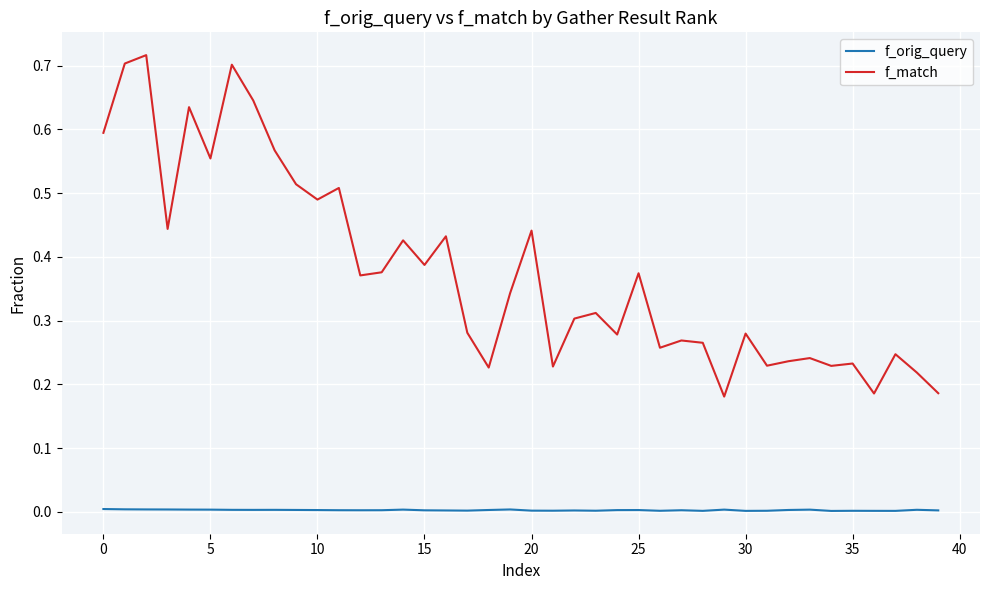

In f_match, how many points are lower than both neighbors (excluding endpoints)?

13